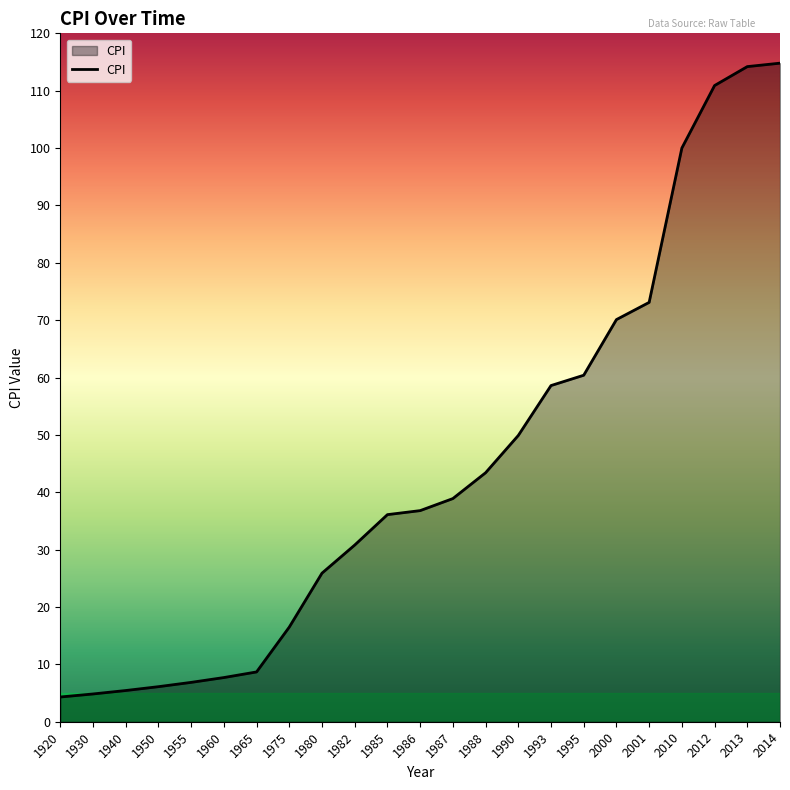

What is the maximum value shown in the chart?

114.8